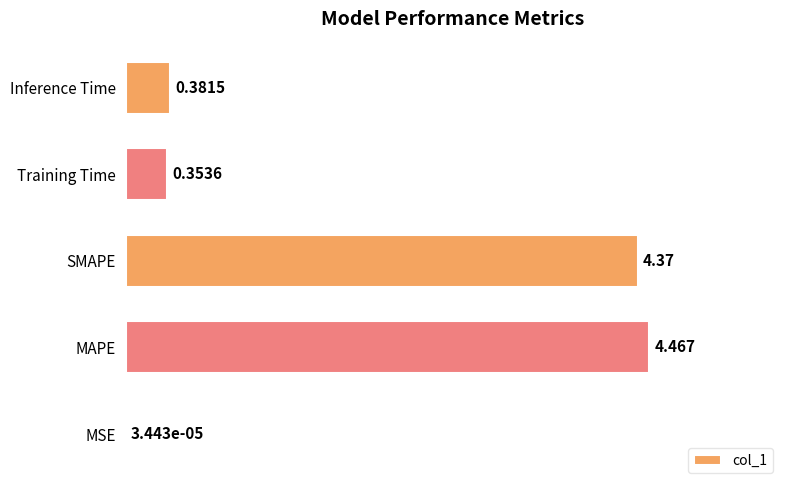

Which has a higher value, MSE or Inference Time?

Inference Time